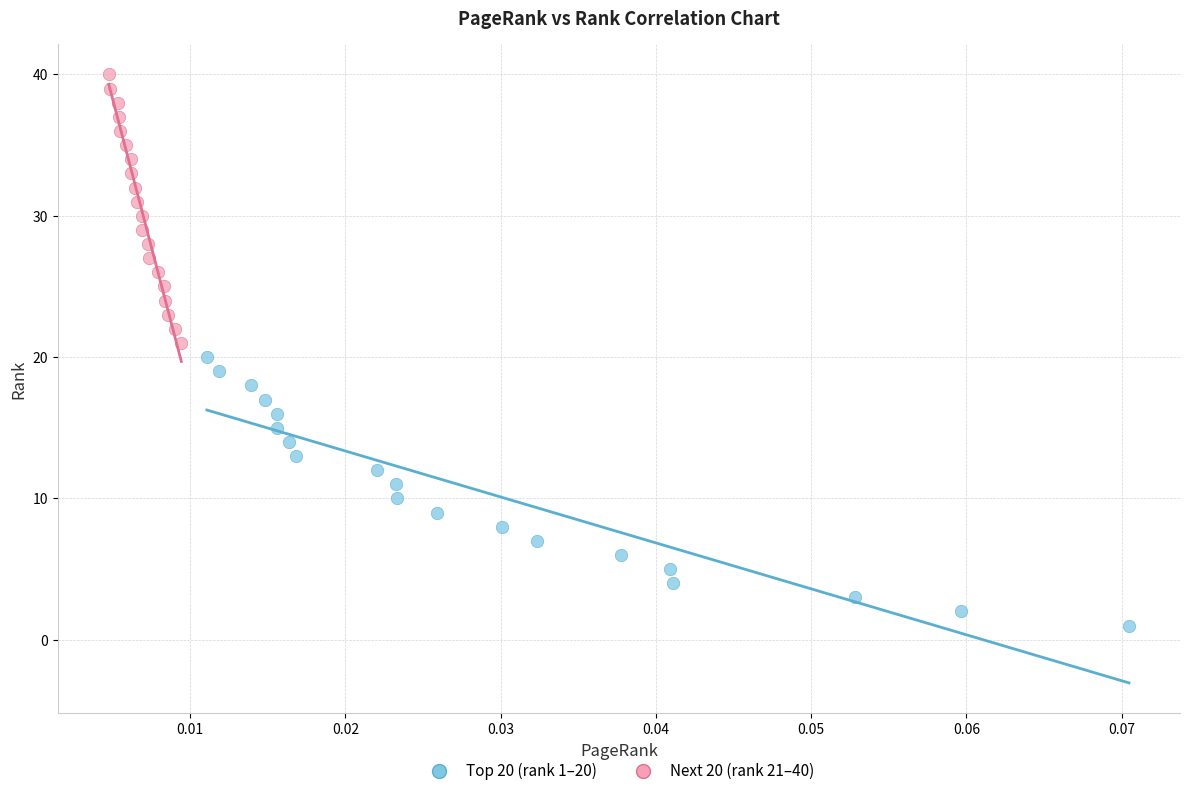

Which series reaches the maximum Y coordinate?

Next 20 (rank 21–40)